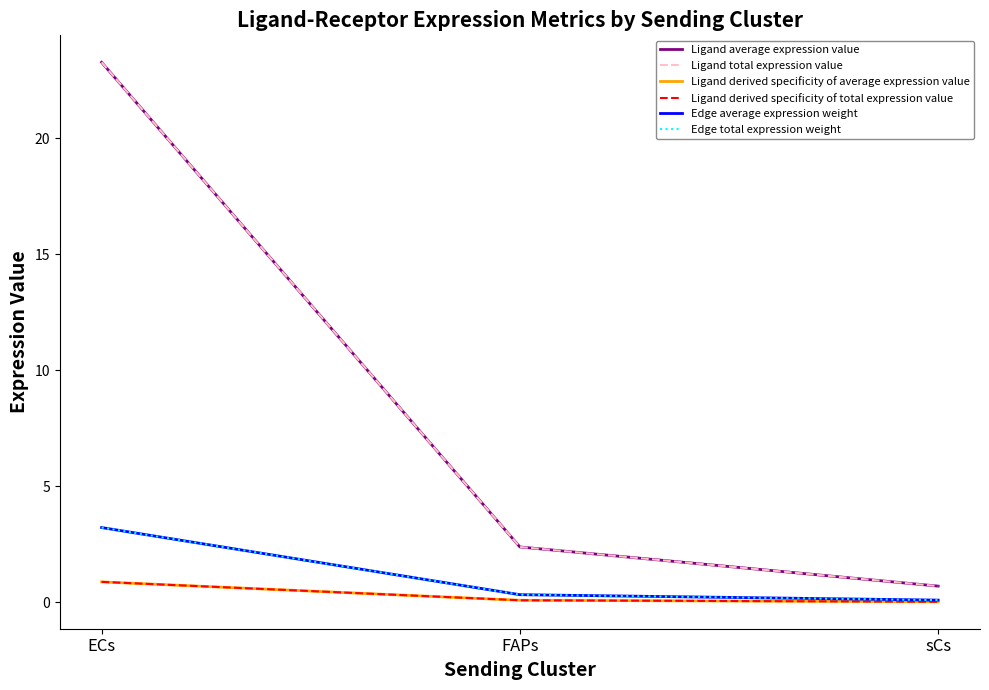

Which label corresponds to the largest value in the chart?

ECs